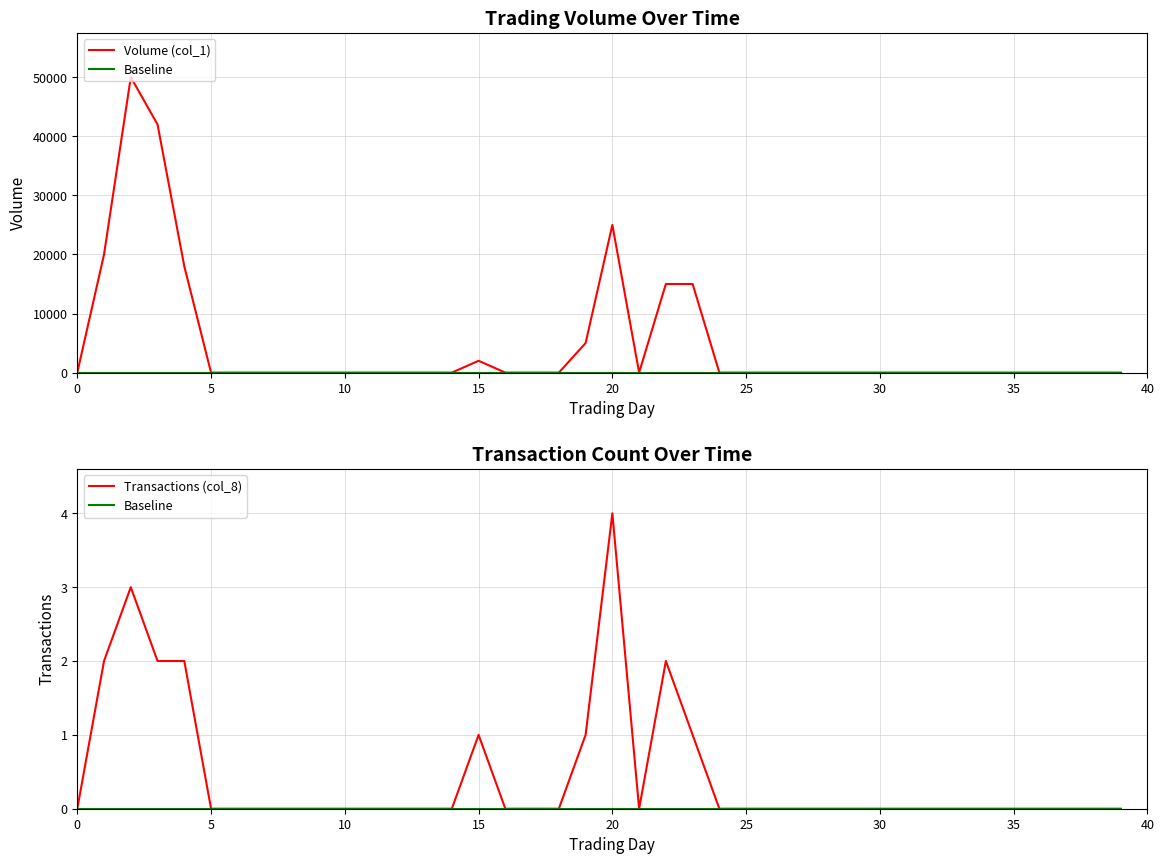

True or false: Volume (col_1) and Transactions (col_8) intersect in this chart.

False